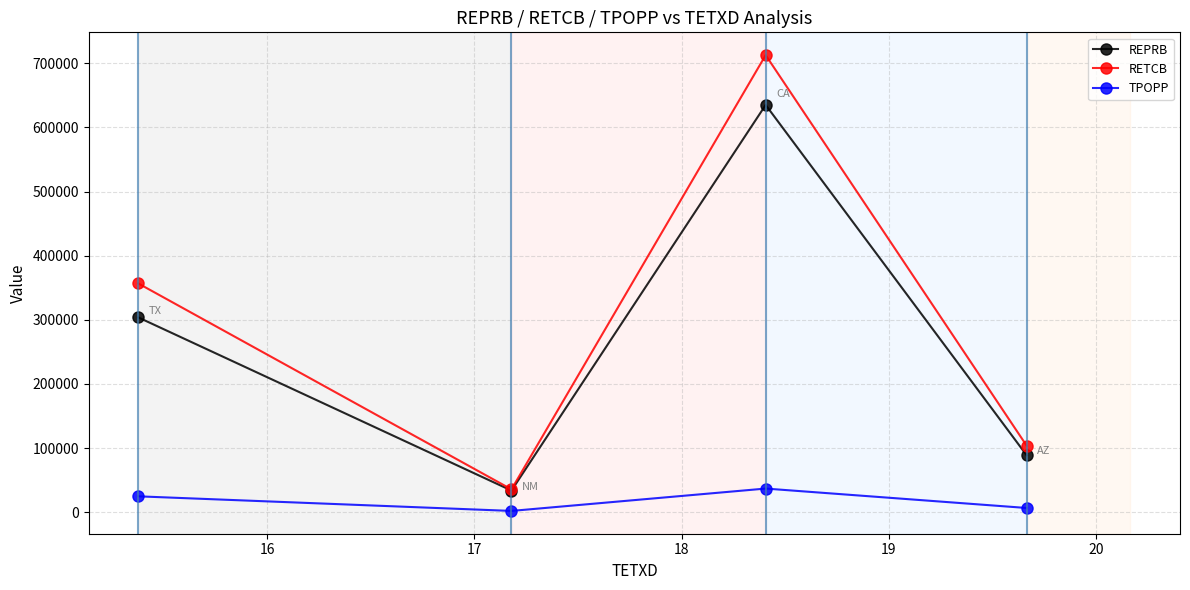

What is the maximum value for REPRB?

635062.4